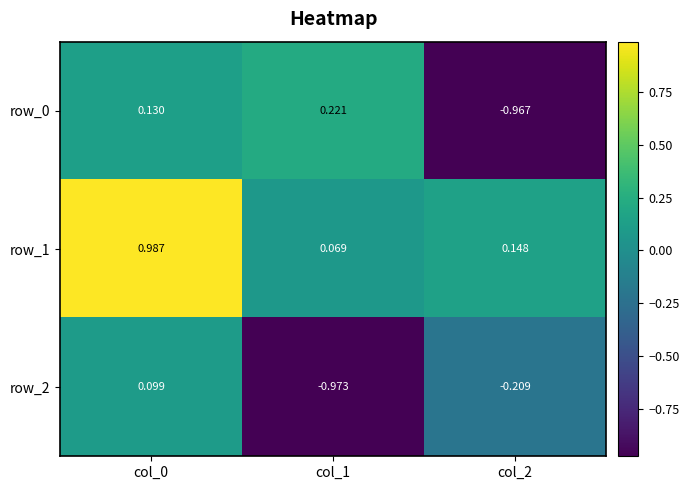

Which series has the largest range (max minus min)?

row_0